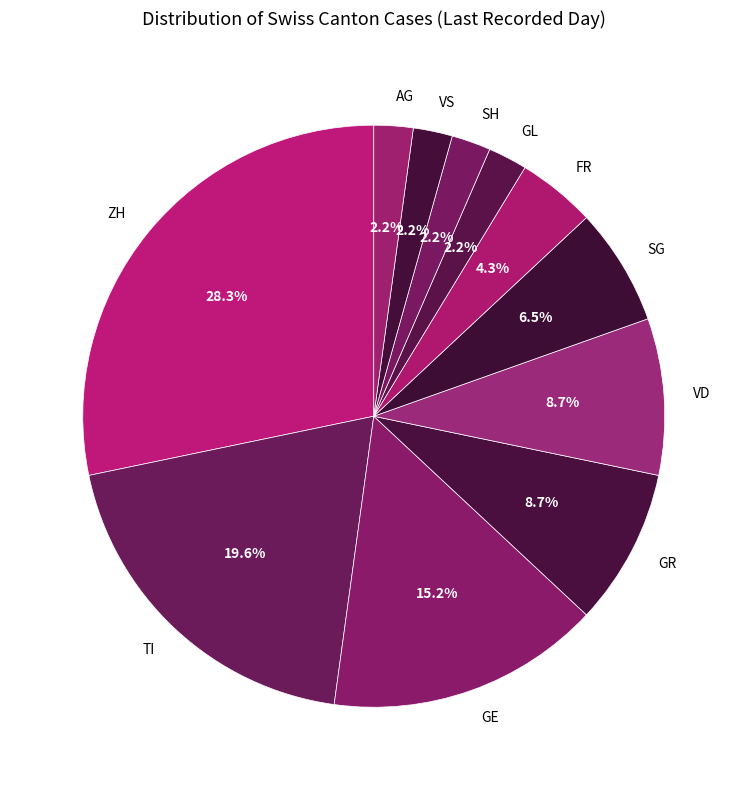

What is the largest slice in the pie chart?

ZH